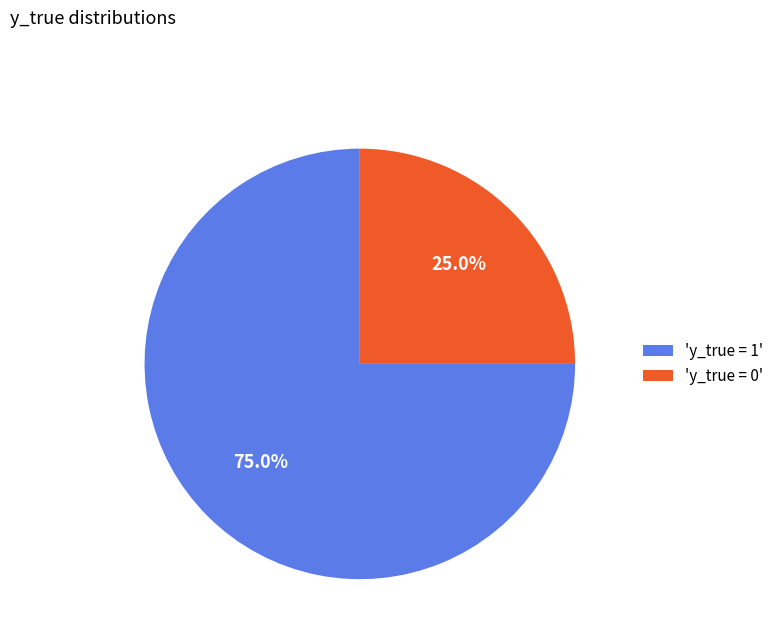

What percentage do 'y_true = 1' and 'y_true = 0' together represent?

100.0%